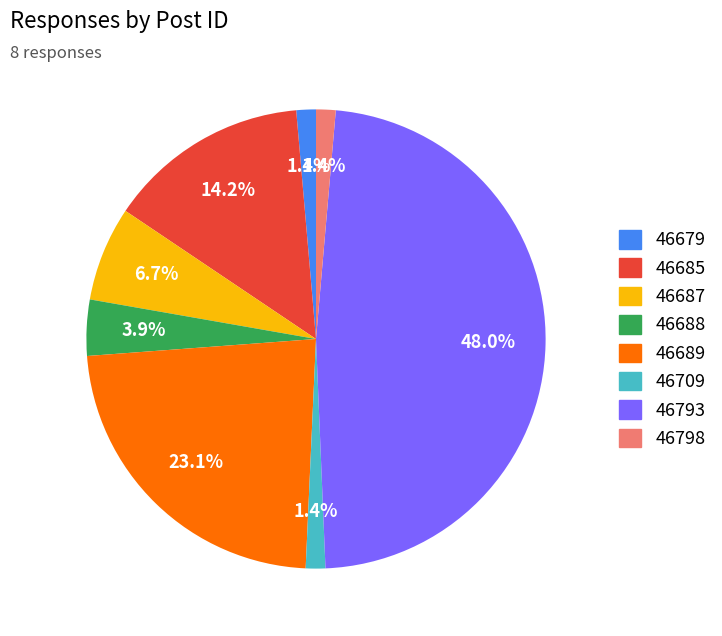

Approximately how many times larger is the value at 46709 compared to 46679?

1.0